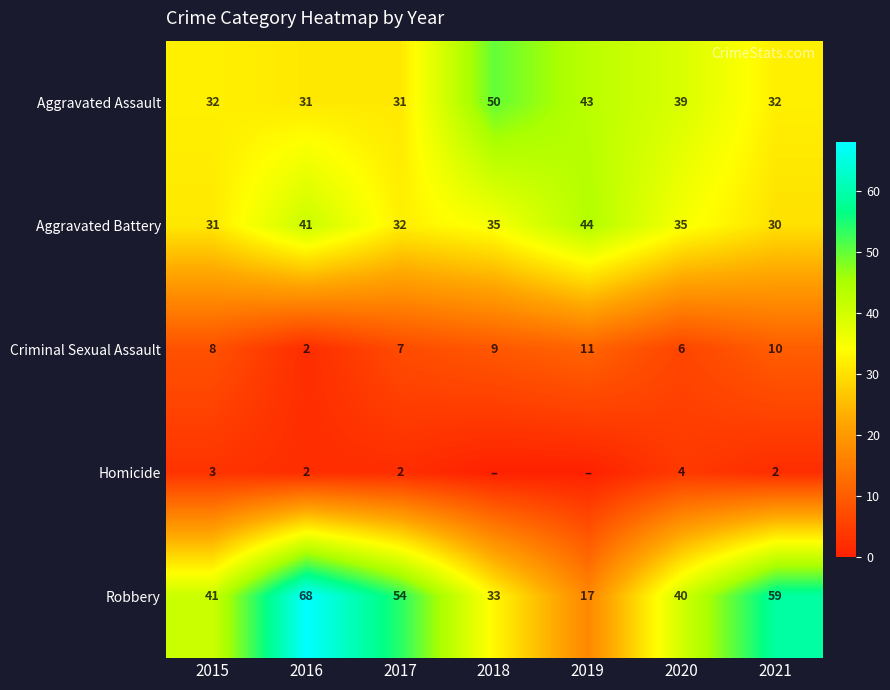

Is the value of Aggravated Assault at 2018 greater than the value of Criminal Sexual Assault at 2019?

Yes